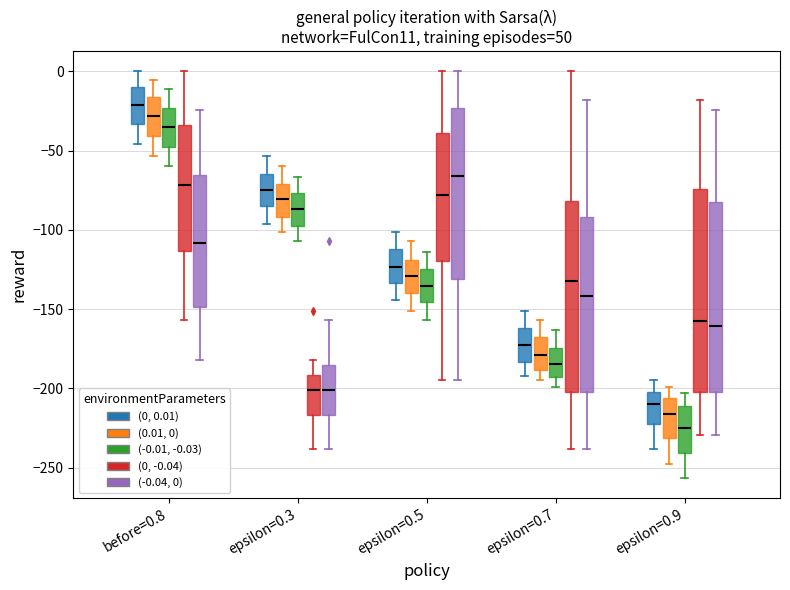

Where is the lower edge of the box for epsilon=0.7 ((-0.01, -0.03)) on the y-axis? The values are not printed on the chart, so give them approximately, as read against the axis.

-195